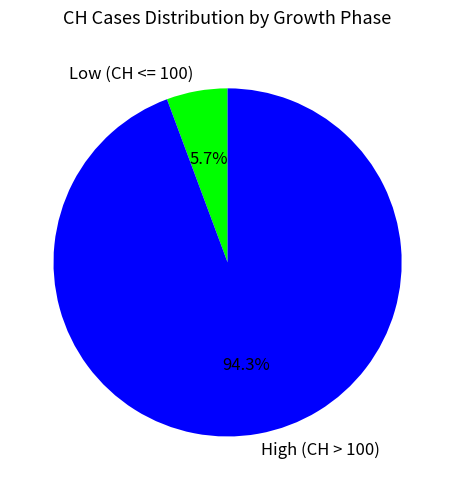

Rank the categories by value from highest to lowest.

High (CH > 100), Low (CH <= 100)